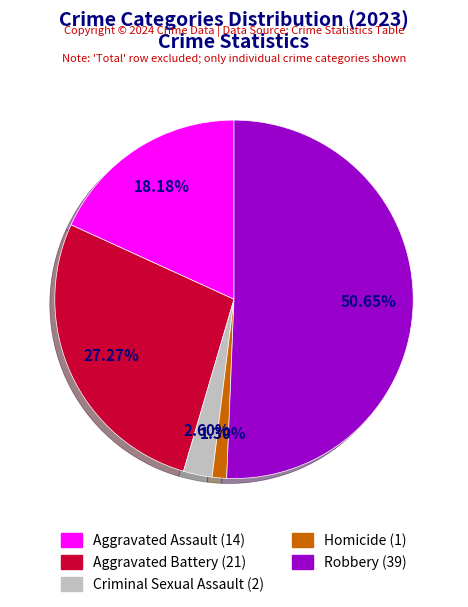

Is it true that Robbery is 51% of the pie?

True